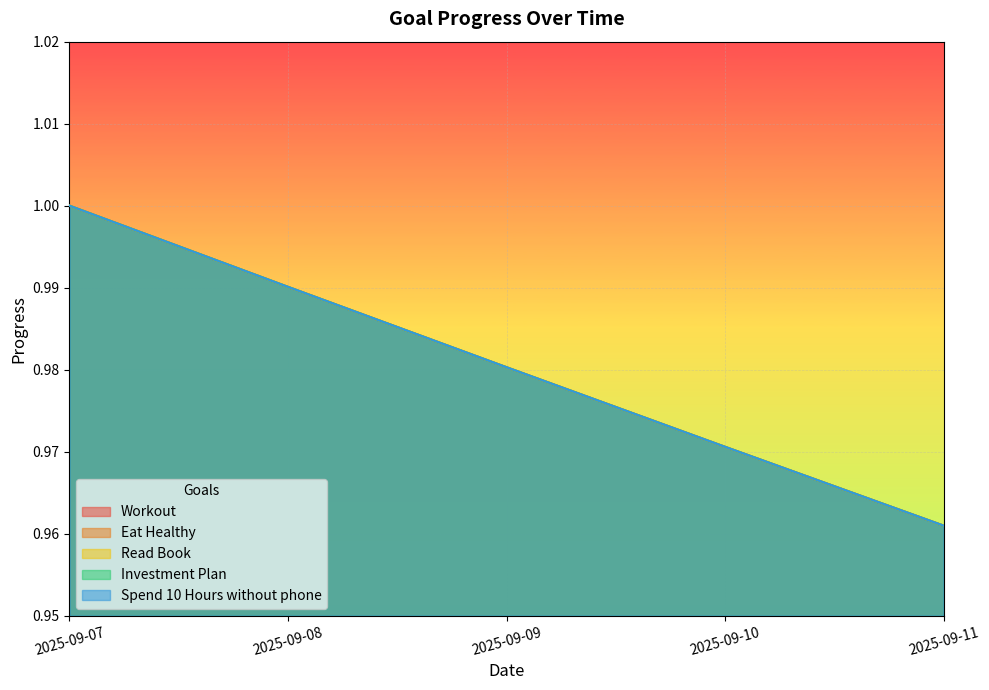

How many lines are shown in the chart?

5